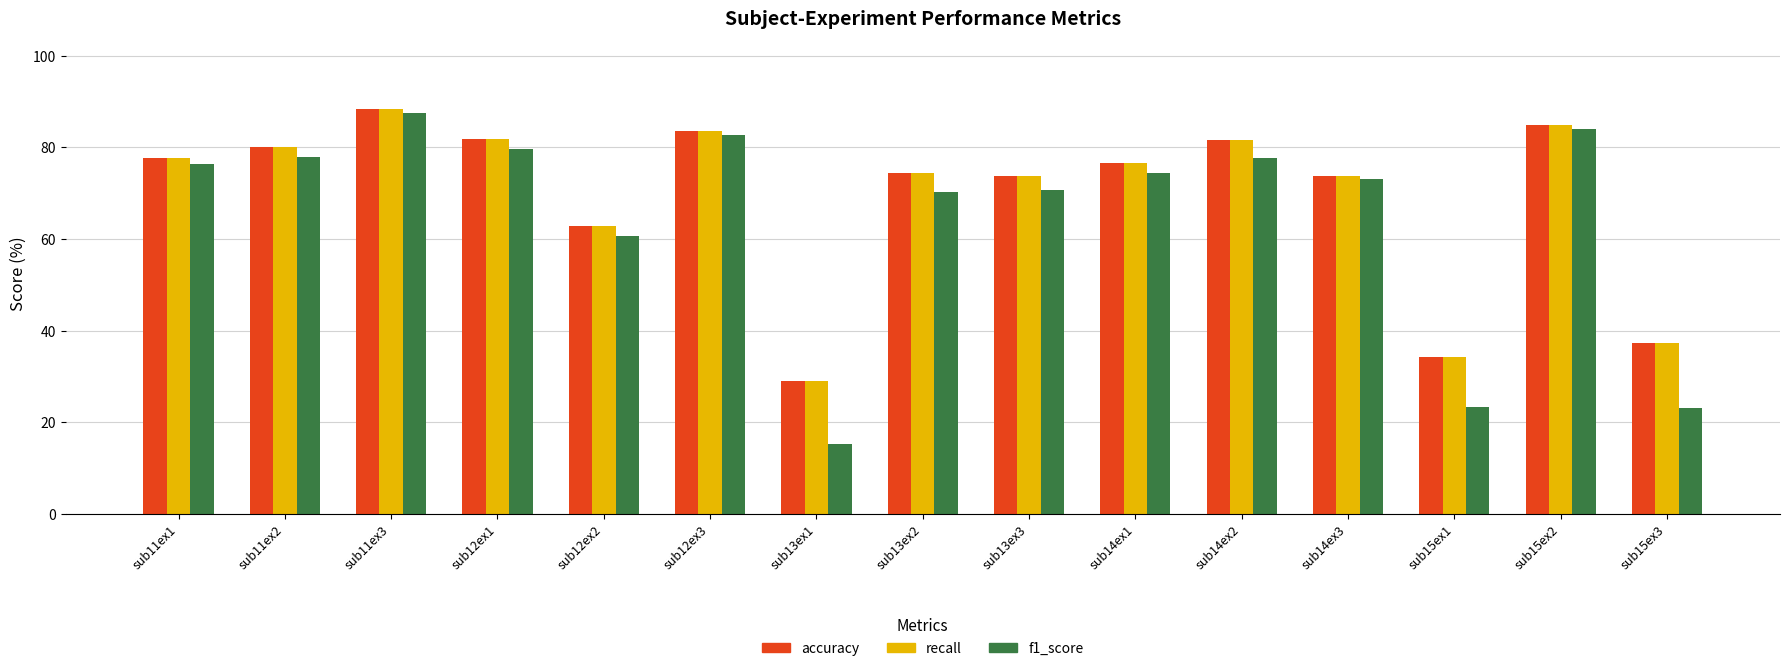

What is the label of the 7th bar from the right?

sub13ex3